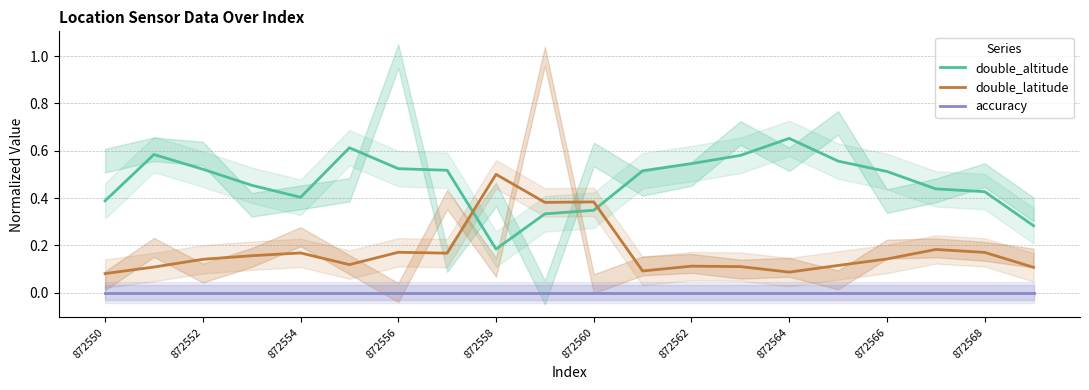

What is the average value of the double_latitude series?

0.2